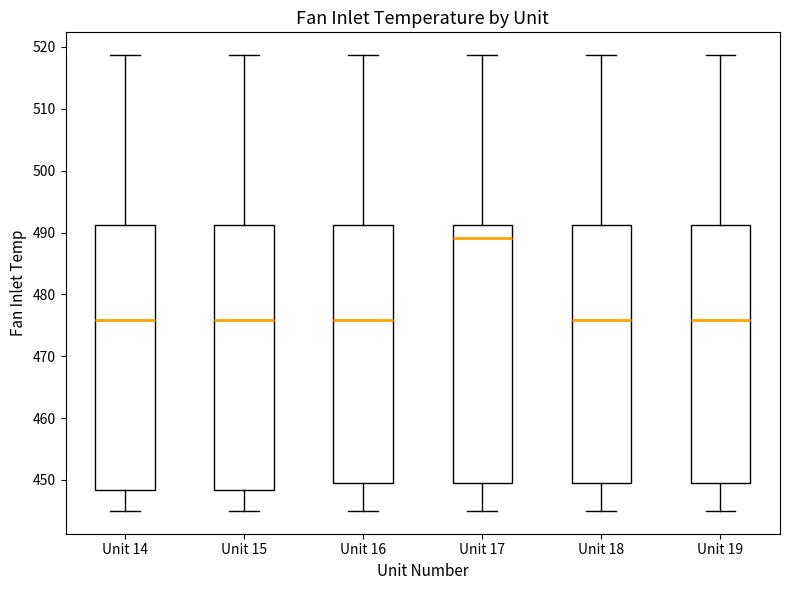

Reading left to right, transcribe this box plot: for each box, give where its median line is, the range the box spans, and where its two whiskers end, as read against the y-axis. The values are not printed on the chart, so give them approximately, as read against the axis.

Unit 14: median 476, box 448 to 491, whiskers 445 to 519
Unit 15: median 476, box 448 to 491, whiskers 445 to 519
Unit 16: median 476, box 449 to 491, whiskers 445 to 519
Unit 17: median 489, box 449 to 491, whiskers 445 to 519
Unit 18: median 476, box 449 to 491, whiskers 445 to 519
Unit 19: median 476, box 449 to 491, whiskers 445 to 519